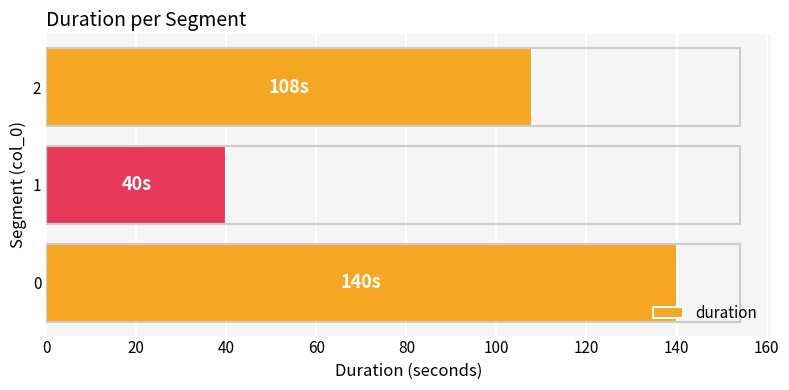

Where is the data nearest to the value 90?

2